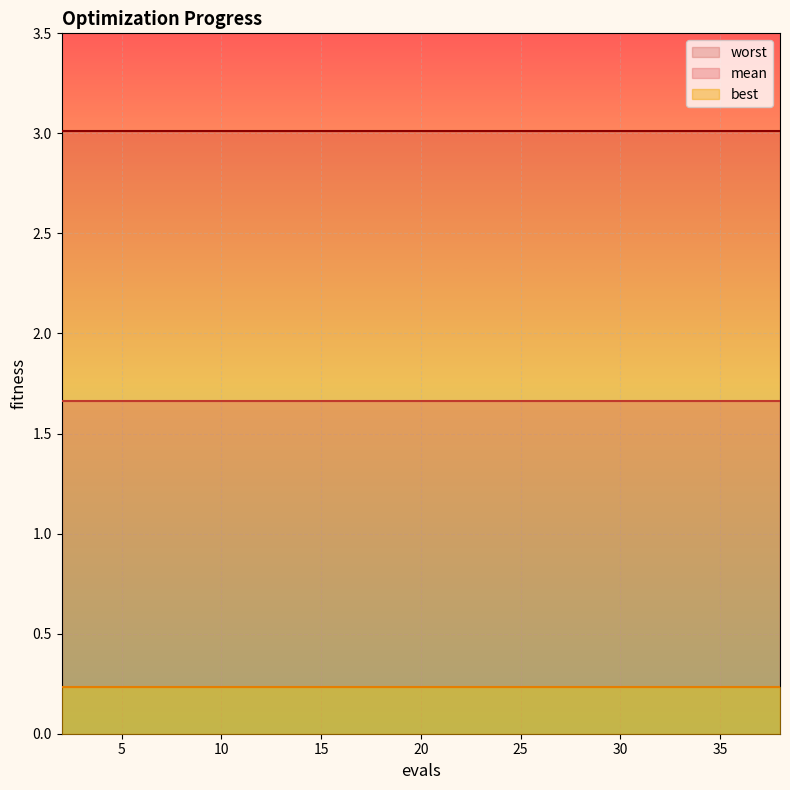

At which label does mean reach its minimum?

2